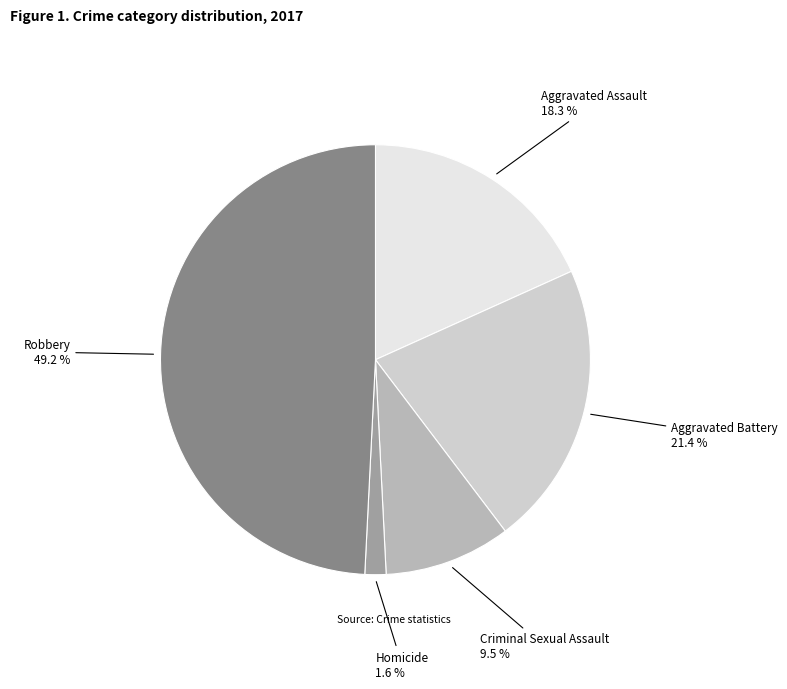

How many slices are in this pie chart?

5